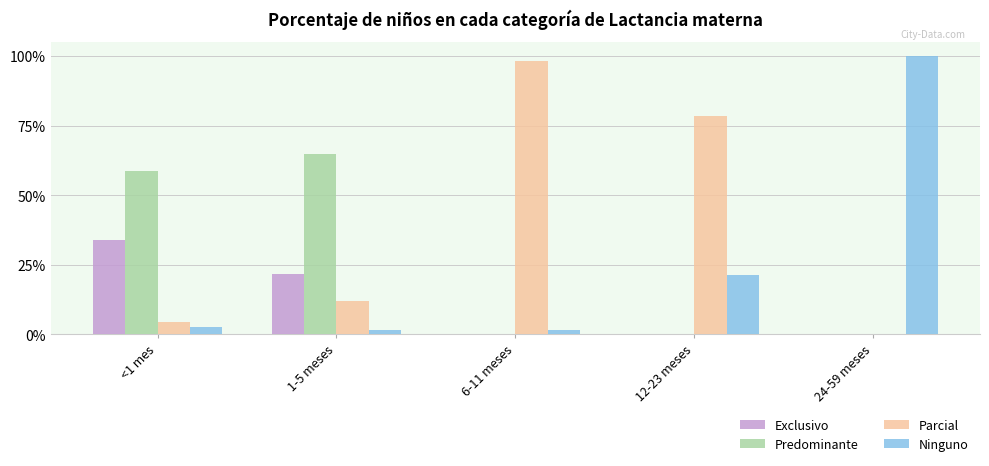

Which series has the largest total across all categories?

Parcial